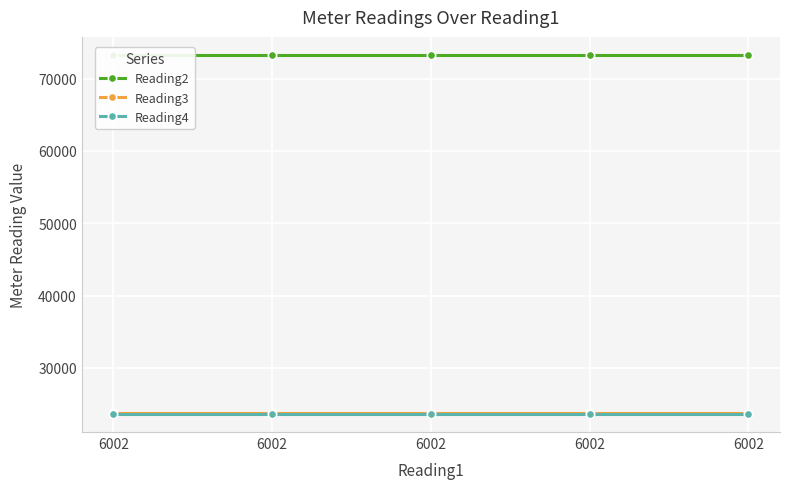

Does the chart display data point markers on the line(s)?

Yes